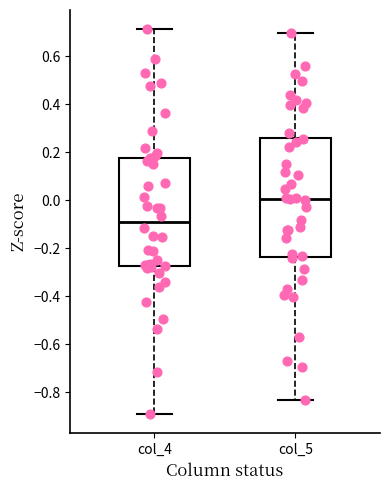

Reading left to right, transcribe this box plot: for each box, give where its median line is, the range the box spans, and where its two whiskers end, as read against the y-axis. The values are not printed on the chart, so give them approximately, as read against the axis.

col_4: median -0.10, box -0.28 to 0.18, whiskers -0.90 to 0.72
col_5: median 0.00, box -0.24 to 0.26, whiskers -0.84 to 0.70